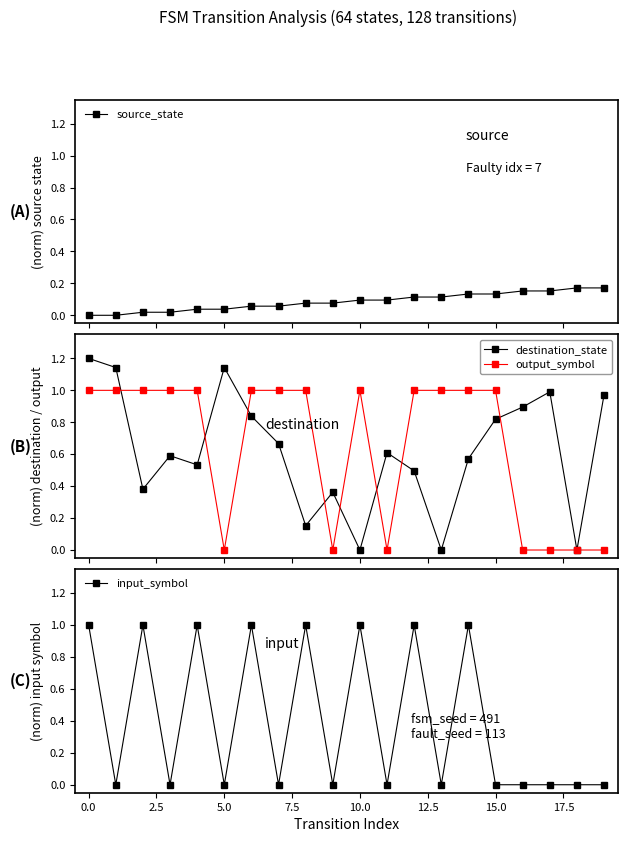

The input_symbol series shows 0.7 at 18. True or false?

False